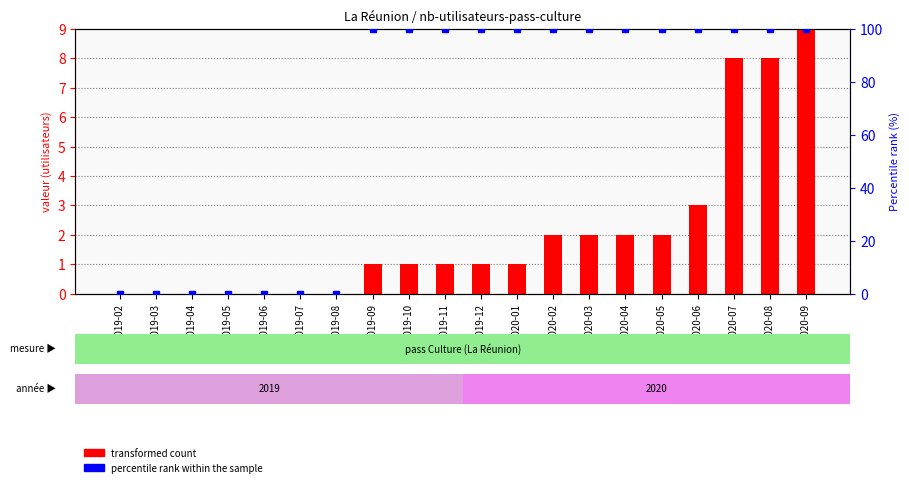

Is it true that transformed count equals 2 at 2019-10?

False